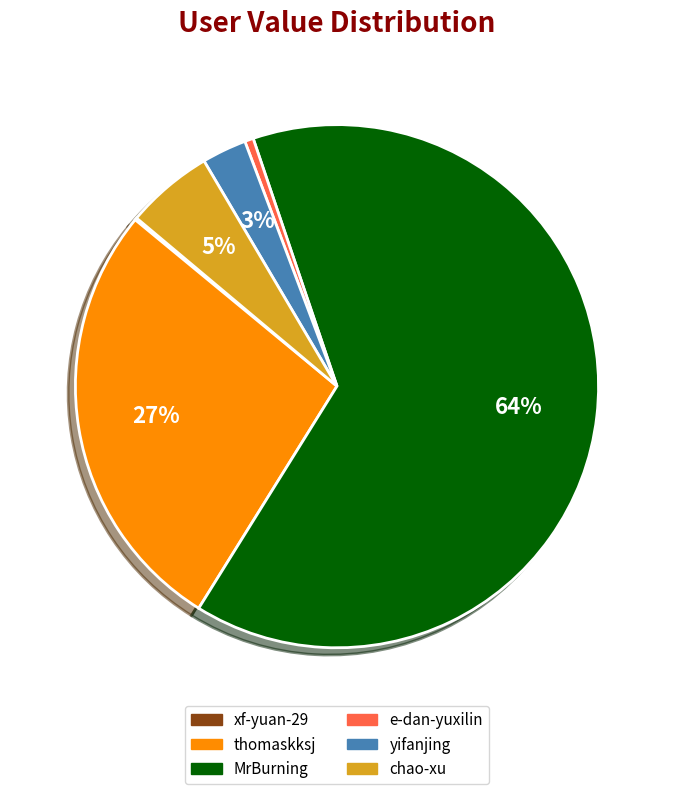

To the nearest percent, what percentage of the pie is thomaskksj?

27%